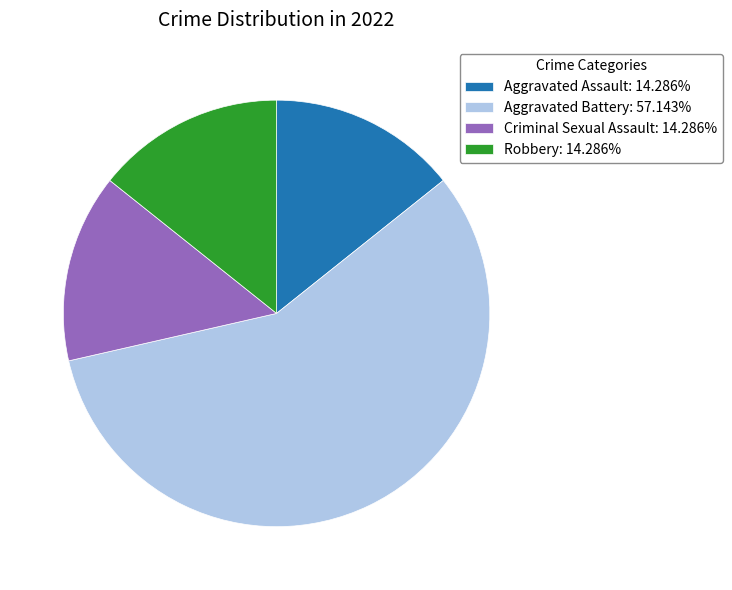

Count the number of slices in the pie.

4